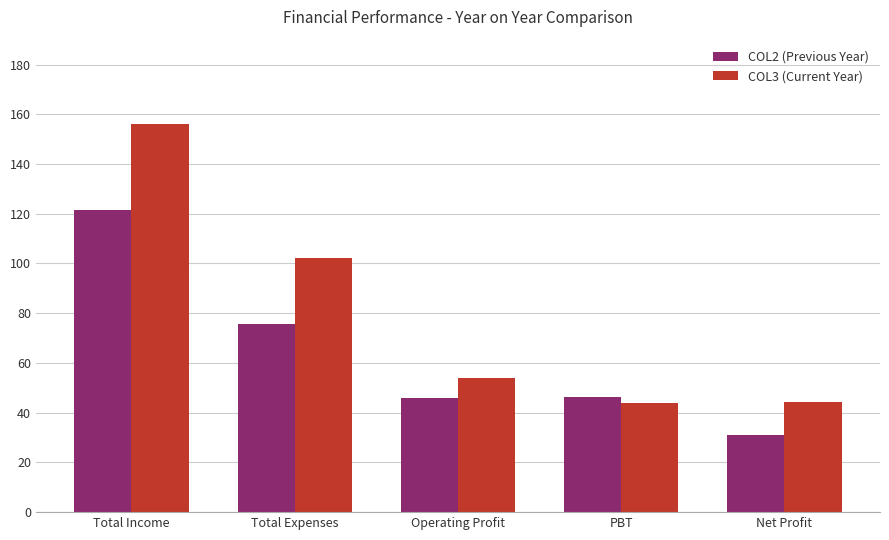

At which category is the sum across all series the highest?

Total Income